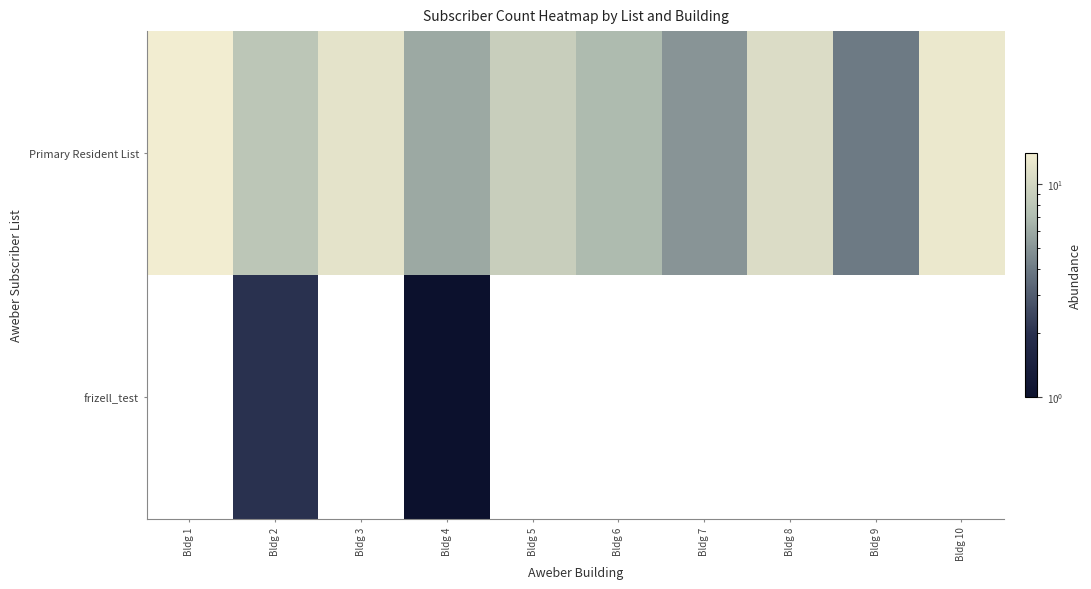

Which category has the highest value in the frizell_test series?

Bldg 1